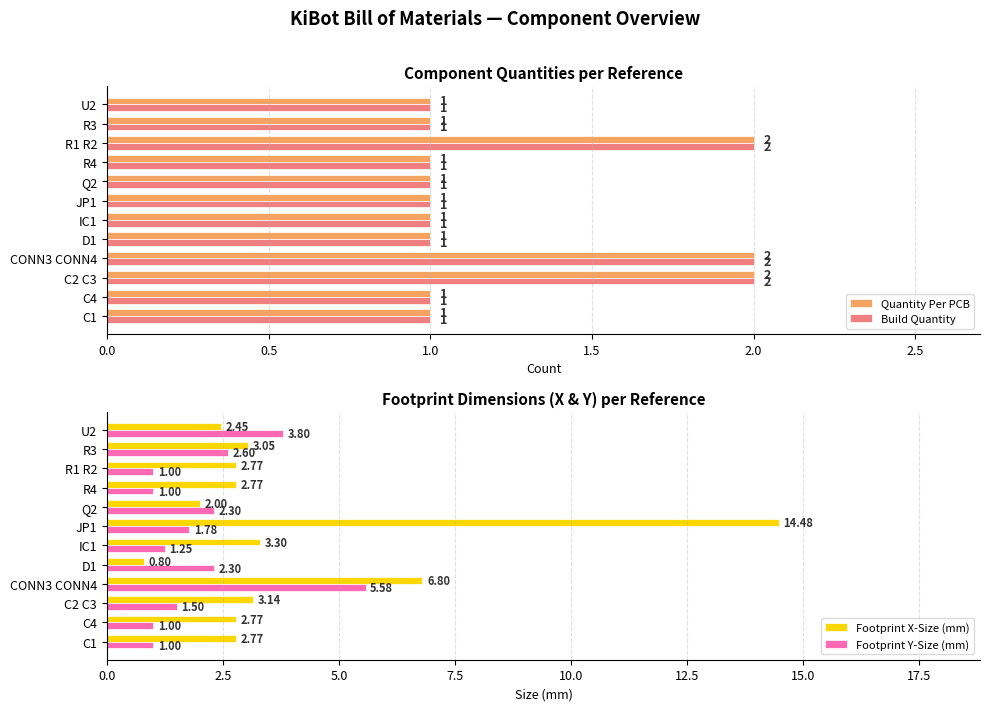

What is the sum of the Build Quantity values at IC1 and R1 R2?

3